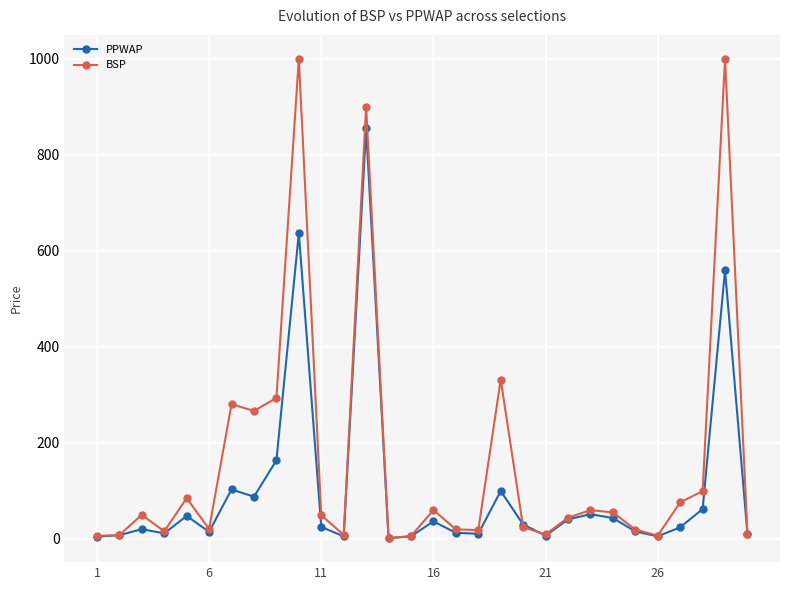

Which series has the largest total across all categories?

BSP